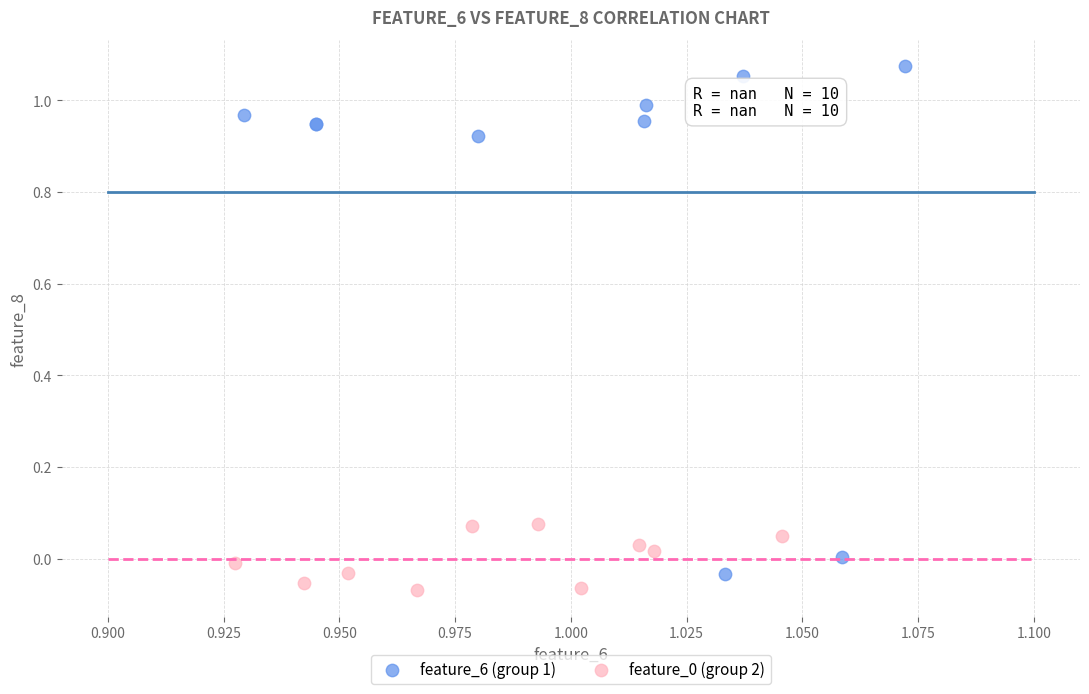

Which series has the largest Y range (max minus min)?

feature_6 (group 1)